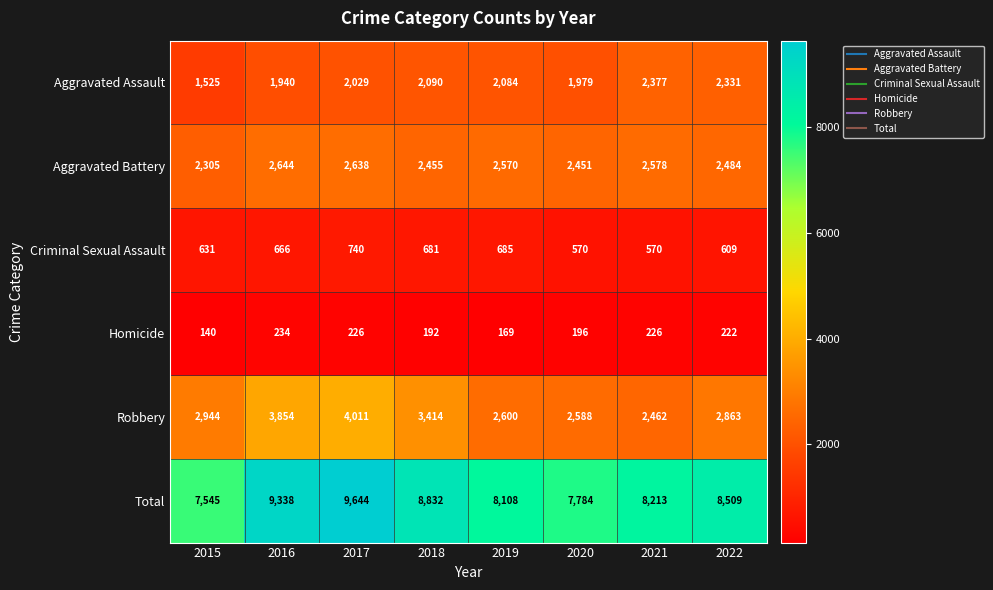

Which series has the widest spread of values?

Total